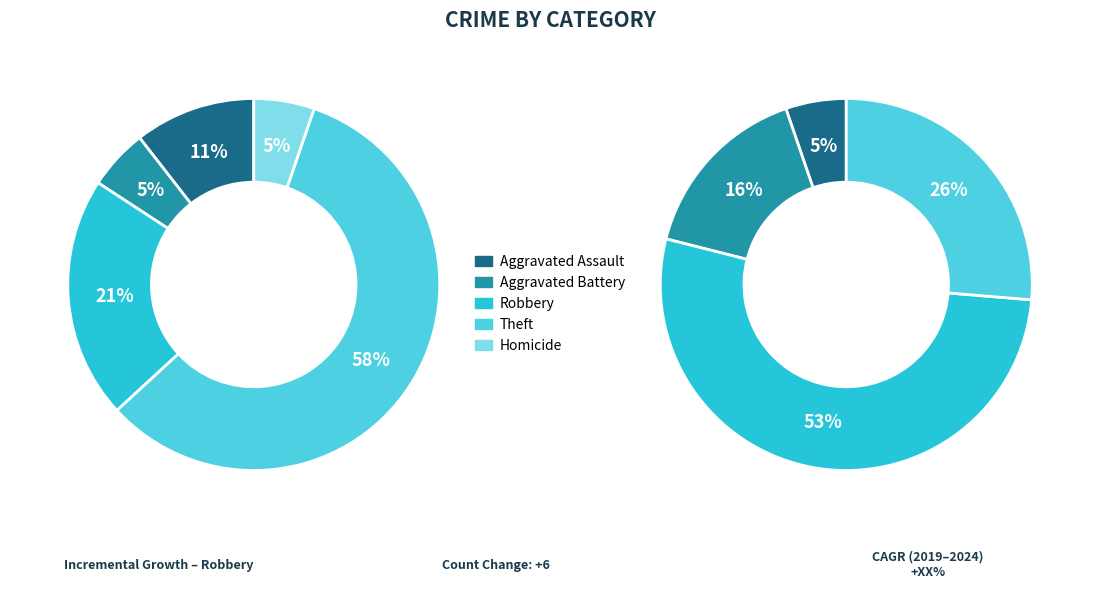

How many slices are in this pie chart?

5